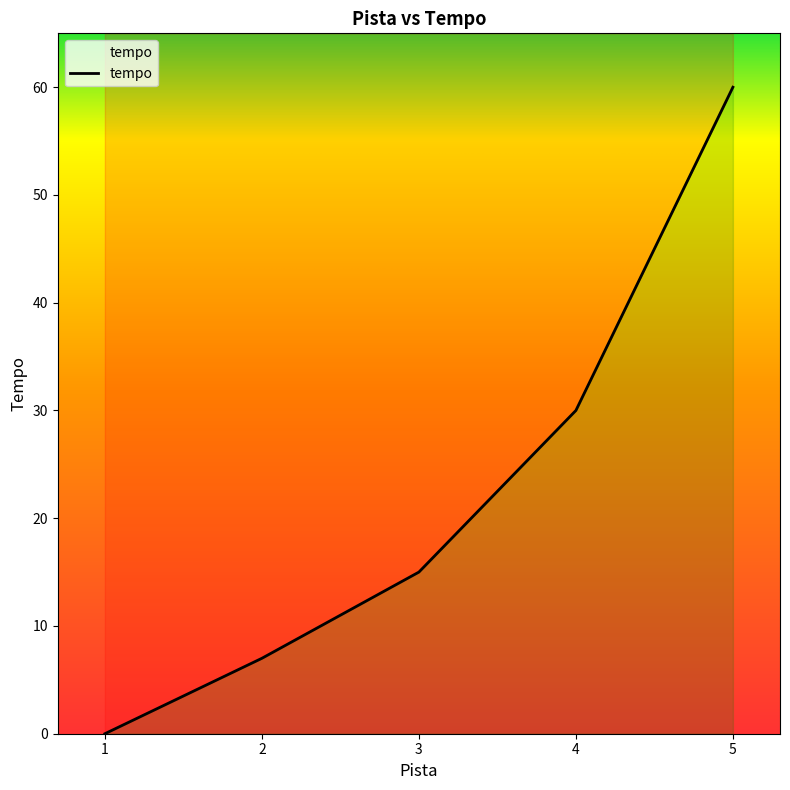

What is the average value?

22